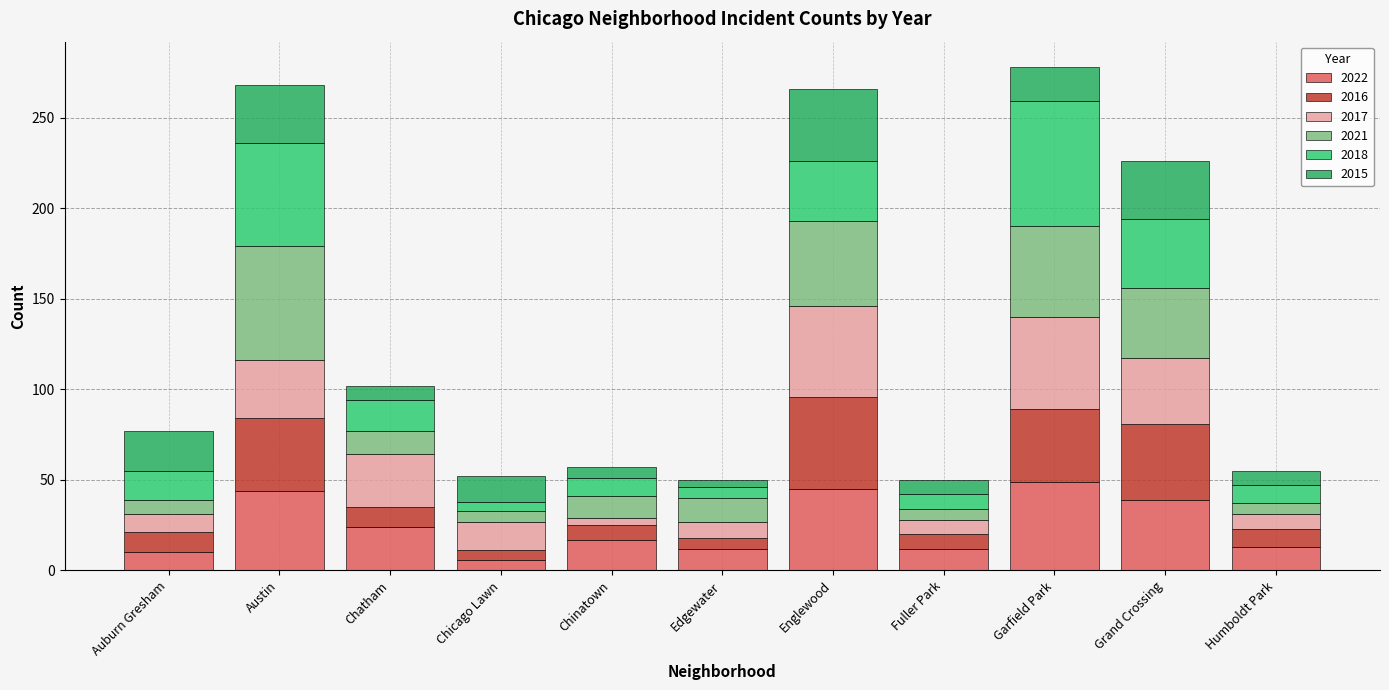

How many values in the 2022 series are below 17?

5